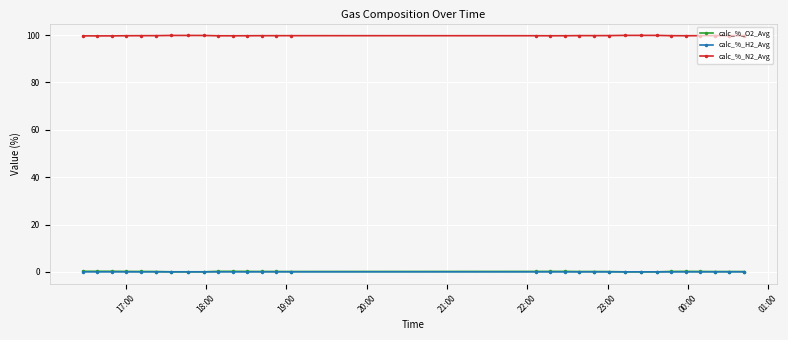

Which series ends up on top after the final intersection of calc_%_H2_Avg and calc_%_O2_Avg?

calc_%_O2_Avg